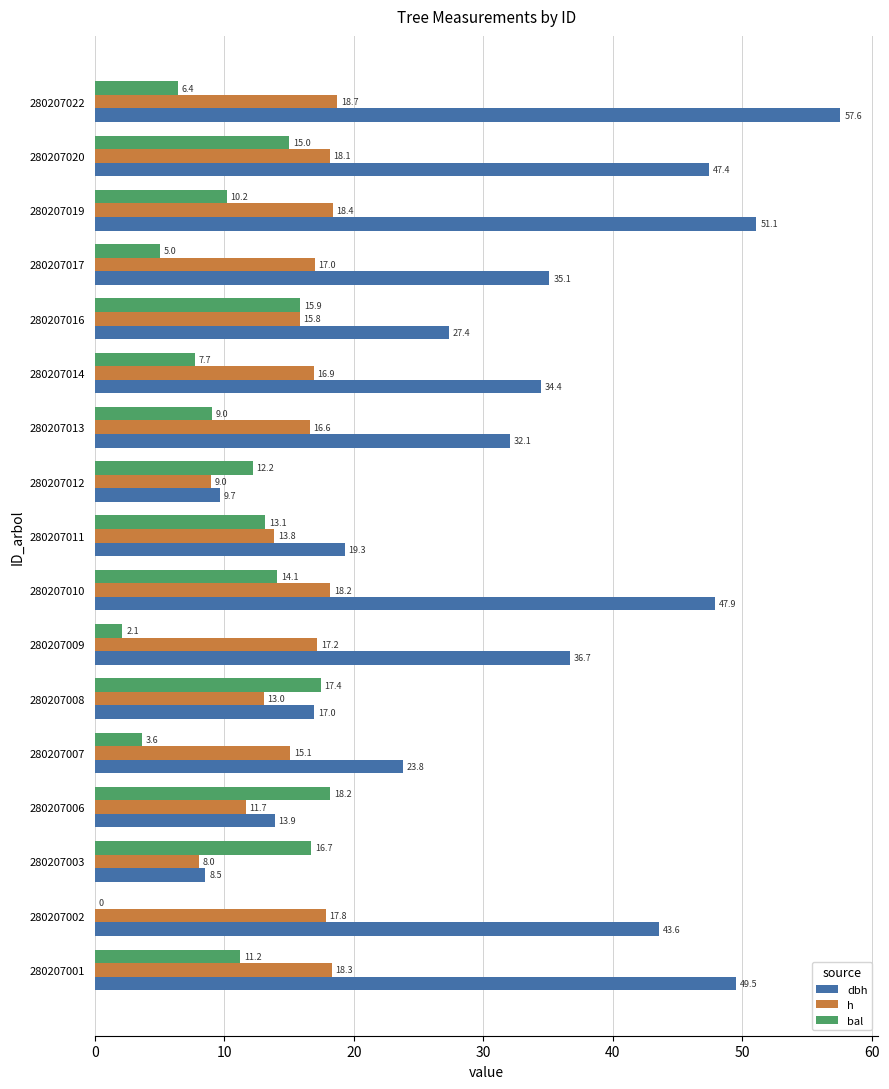

What value does the dbh series have at 280207017?

35.1